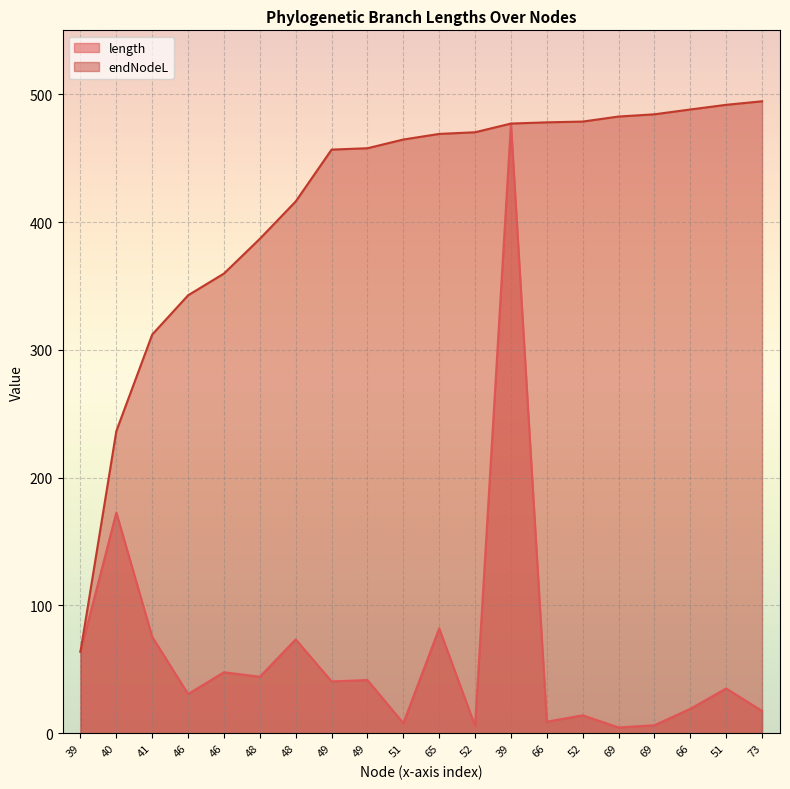

Where is length nearest to the value 240?

40